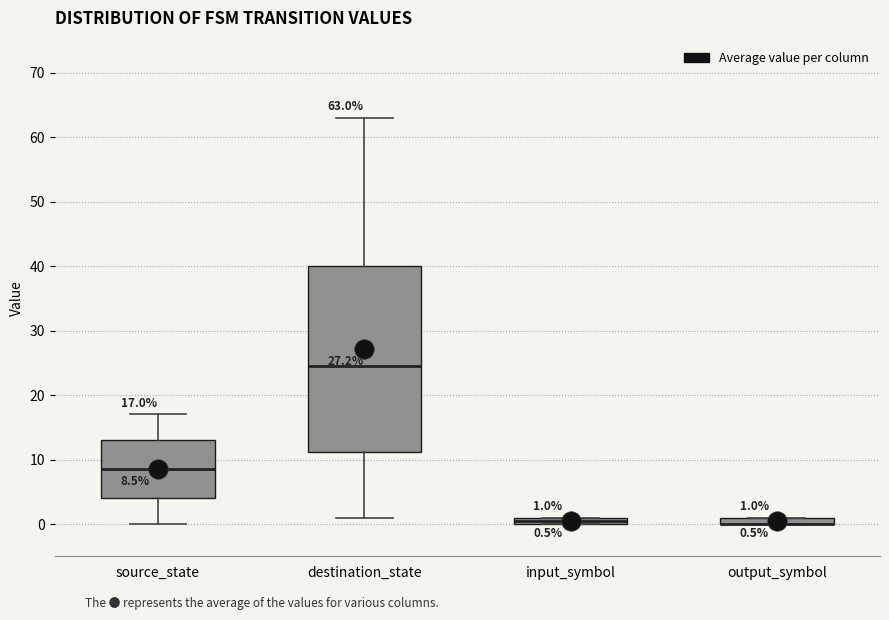

Which box is the tallest, from its lower edge to its upper edge?

destination_state